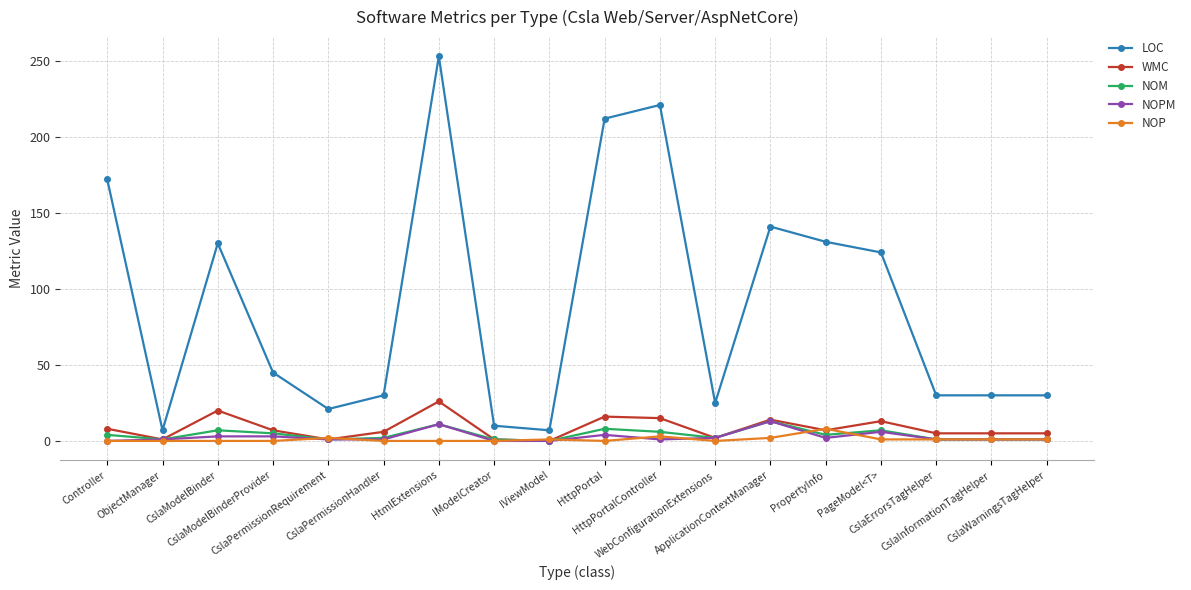

True or false: LOC and NOP cross at least once.

False